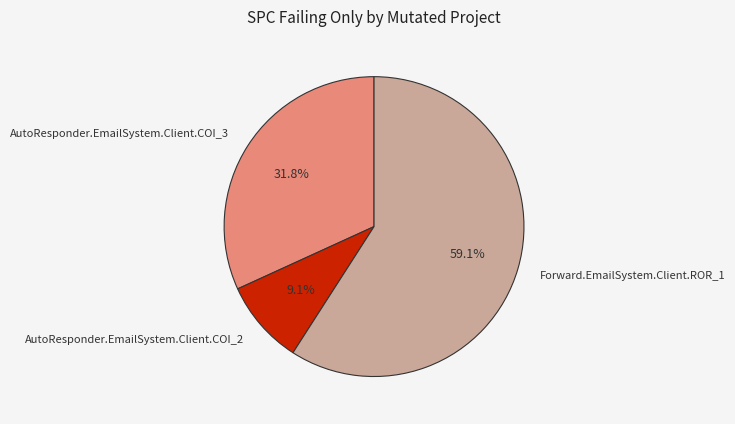

Combined, what portion of the pie is AutoResponder.EmailSystem.Client.COI_3 and AutoResponder.EmailSystem.Client.COI_2?

40.9%